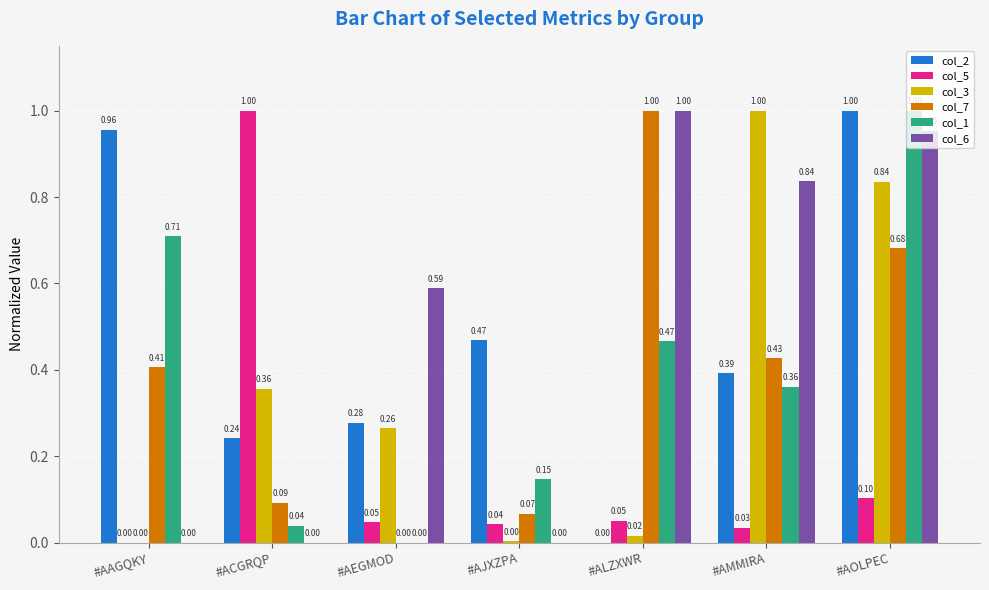

Is the value of col_5 at #AMMIRA greater than the value of col_2 at #AMMIRA?

No